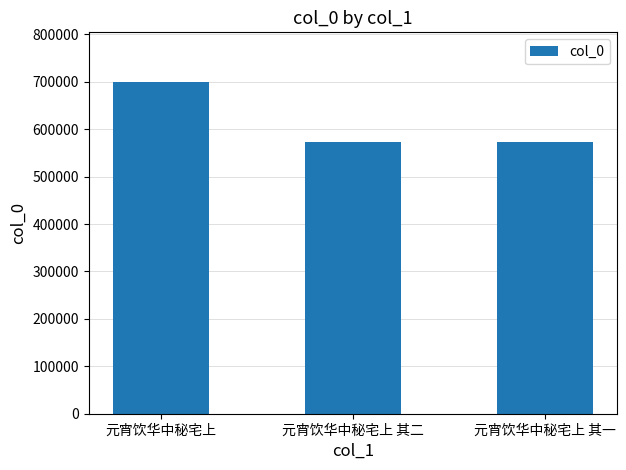

At which category does the chart reach its peak across all series?

元宵饮华中秘宅上